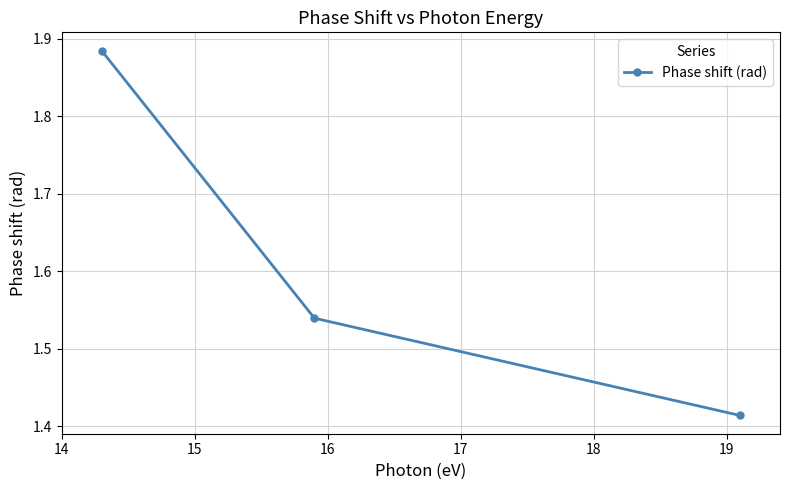

What is the average value?

1.6